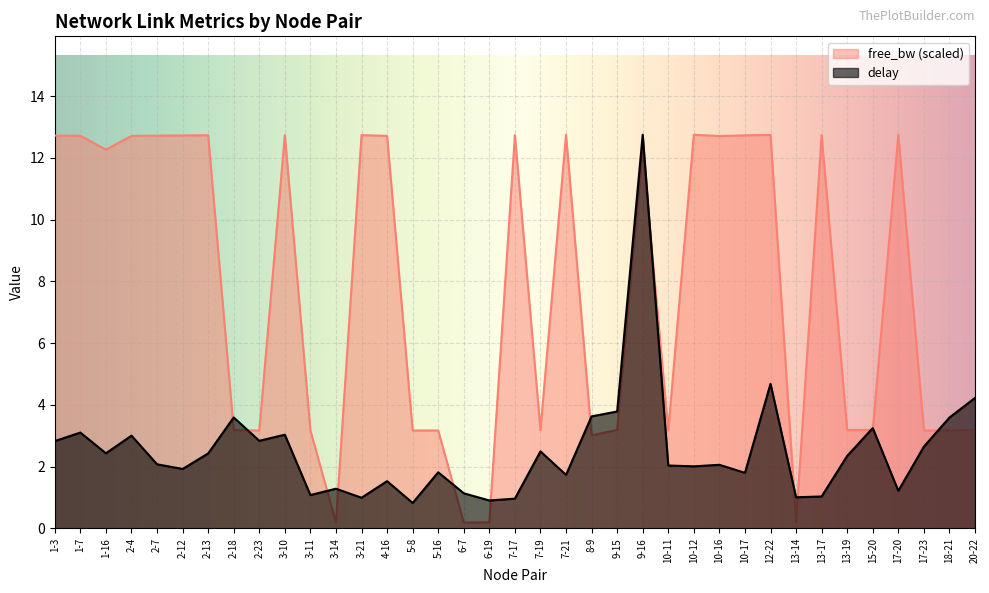

Does the chart display data point markers on the line(s)?

No